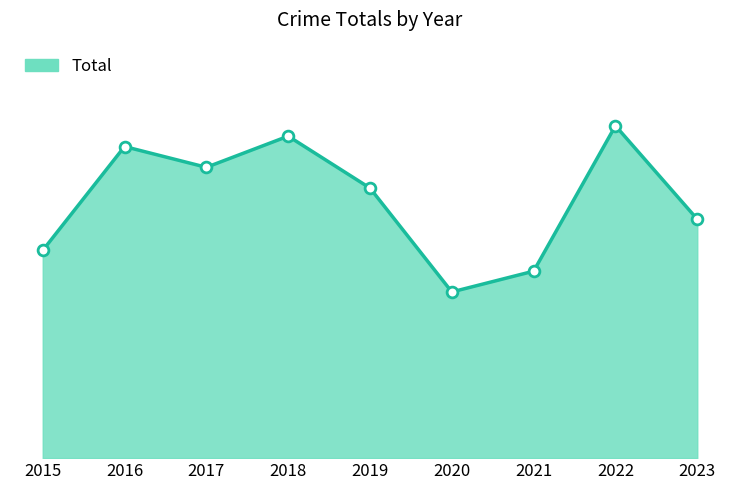

What is the ratio of the value at 2017 to the value at 2023?

1.2